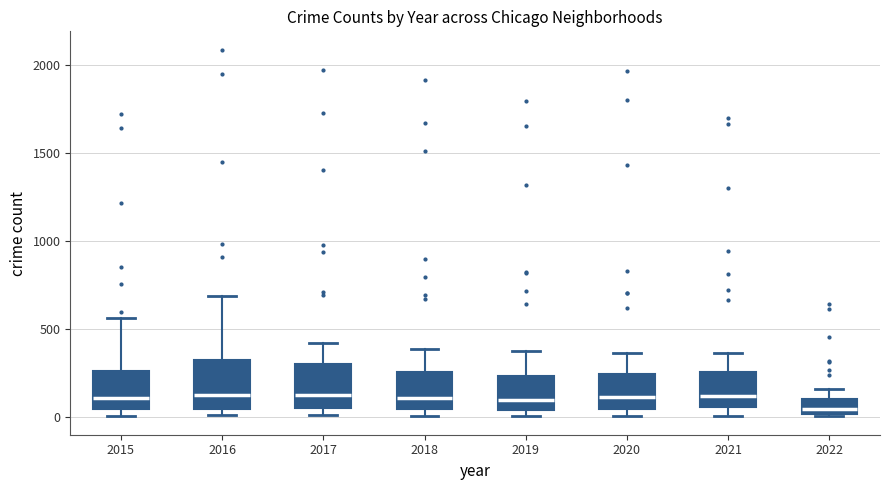

Reading left to right, read every box against the y-axis: the position of its median line, the range the box covers, and the ends of its whiskers. The values are not printed on the chart, so give them approximately, as read against the axis.

2015: median 100, box 50 to 250, whiskers 0 to 550
2016: median 150, box 50 to 300, whiskers 0 to 700
2017: median 100, box 50 to 300, whiskers 0 to 400
2018: median 100, box 50 to 250, whiskers 0 to 400
2019: median 100, box 50 to 250, whiskers 0 to 400
2020: median 100, box 50 to 250, whiskers 0 to 350
2021: median 100, box 50 to 250, whiskers 0 to 350
2022: median 50, box 0 to 100, whiskers 0 to 150